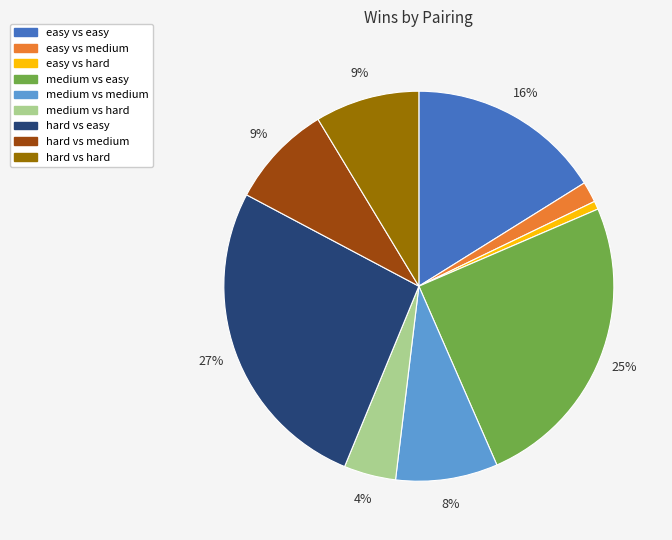

Count the number of slices in the pie.

9